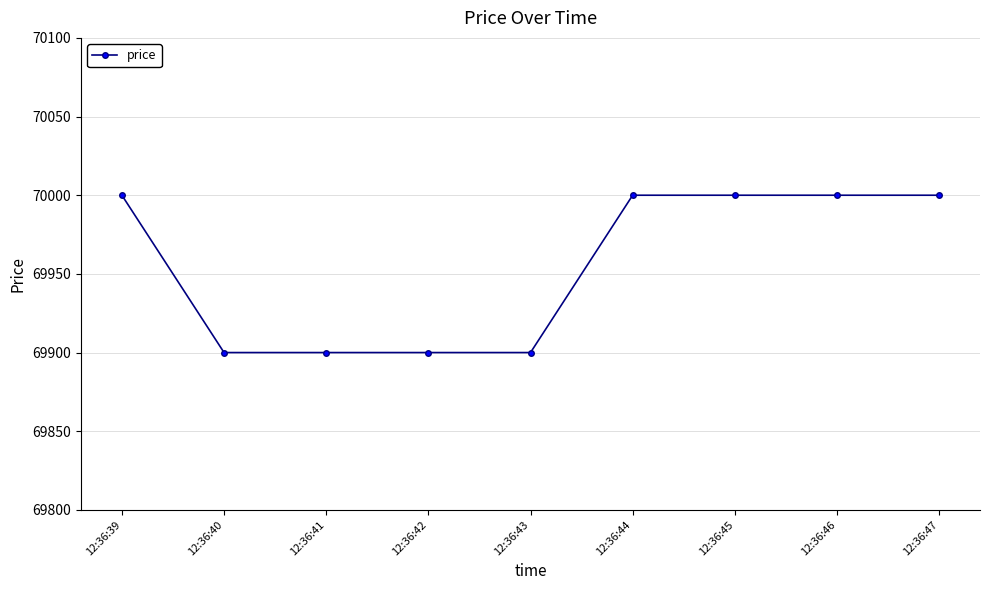

The chart shows a value of 70000 at 12:36:47. True or false?

True